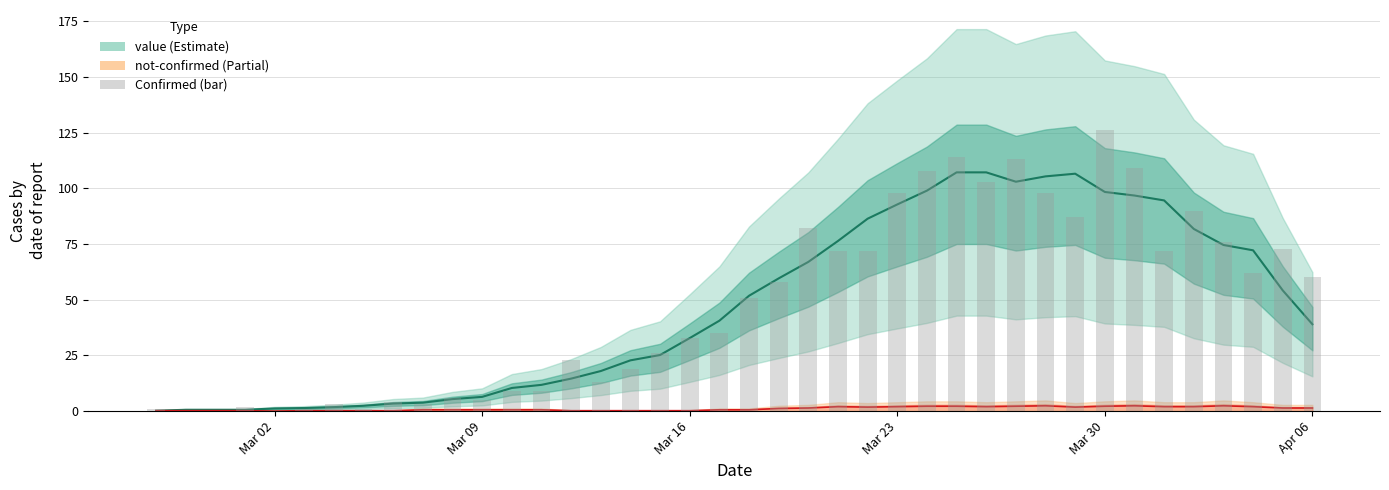

How many categories are shown in the chart?

40